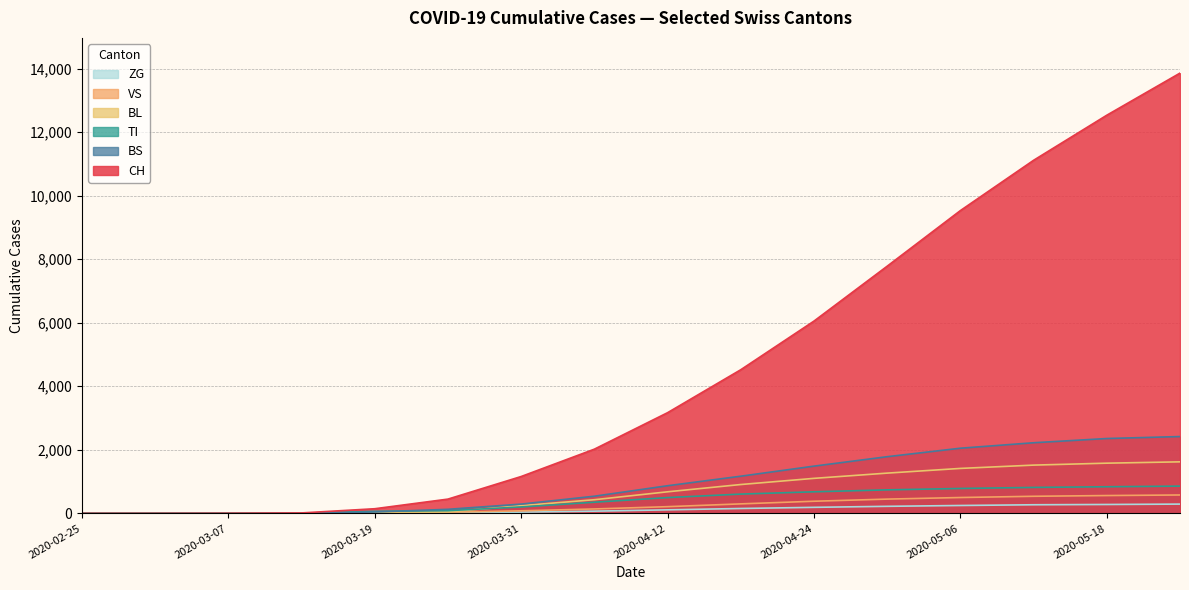

What is the spread (max minus min) of values at 2020-03-07?

3